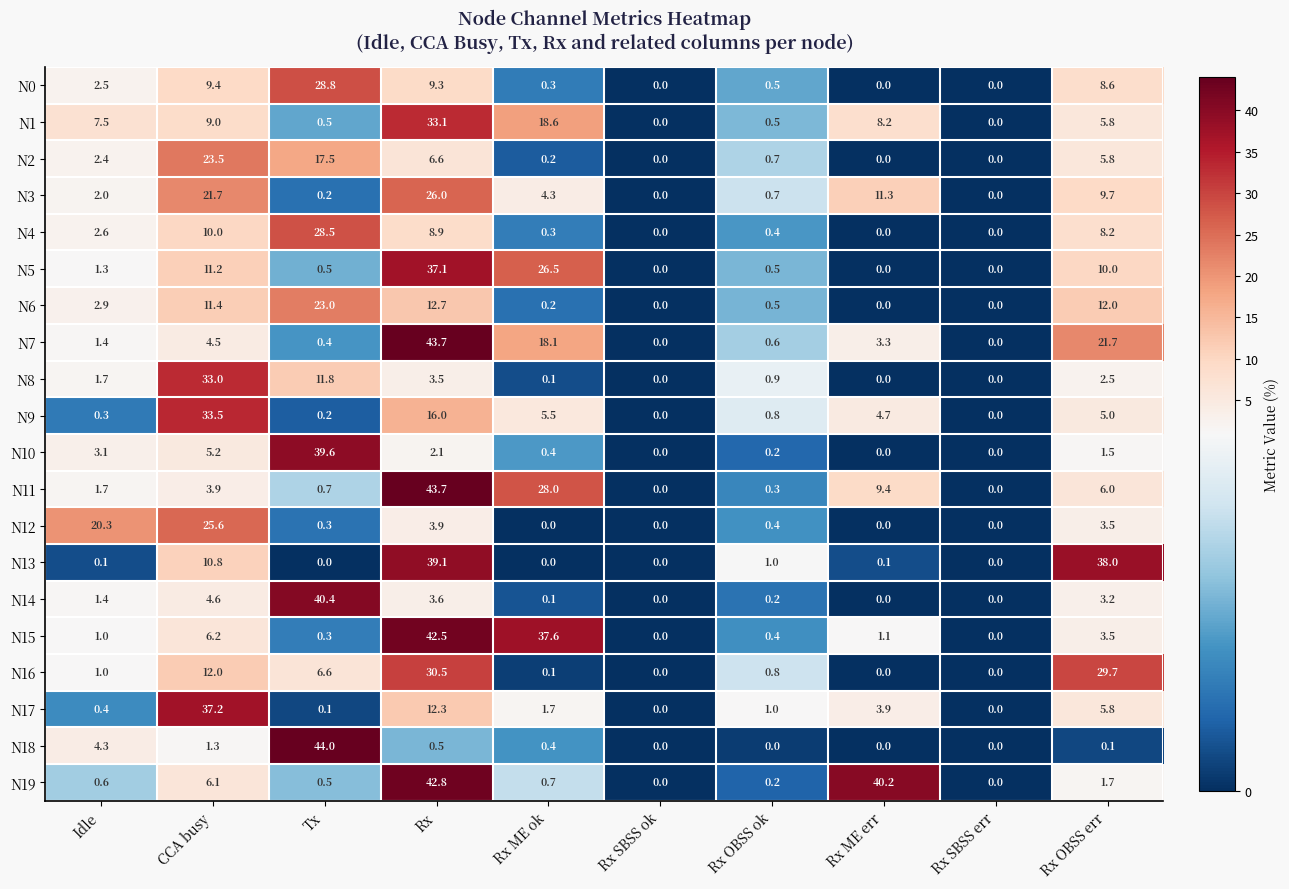

What is the sum of the N19 values at Rx OBSS err and CCA busy?

7.8